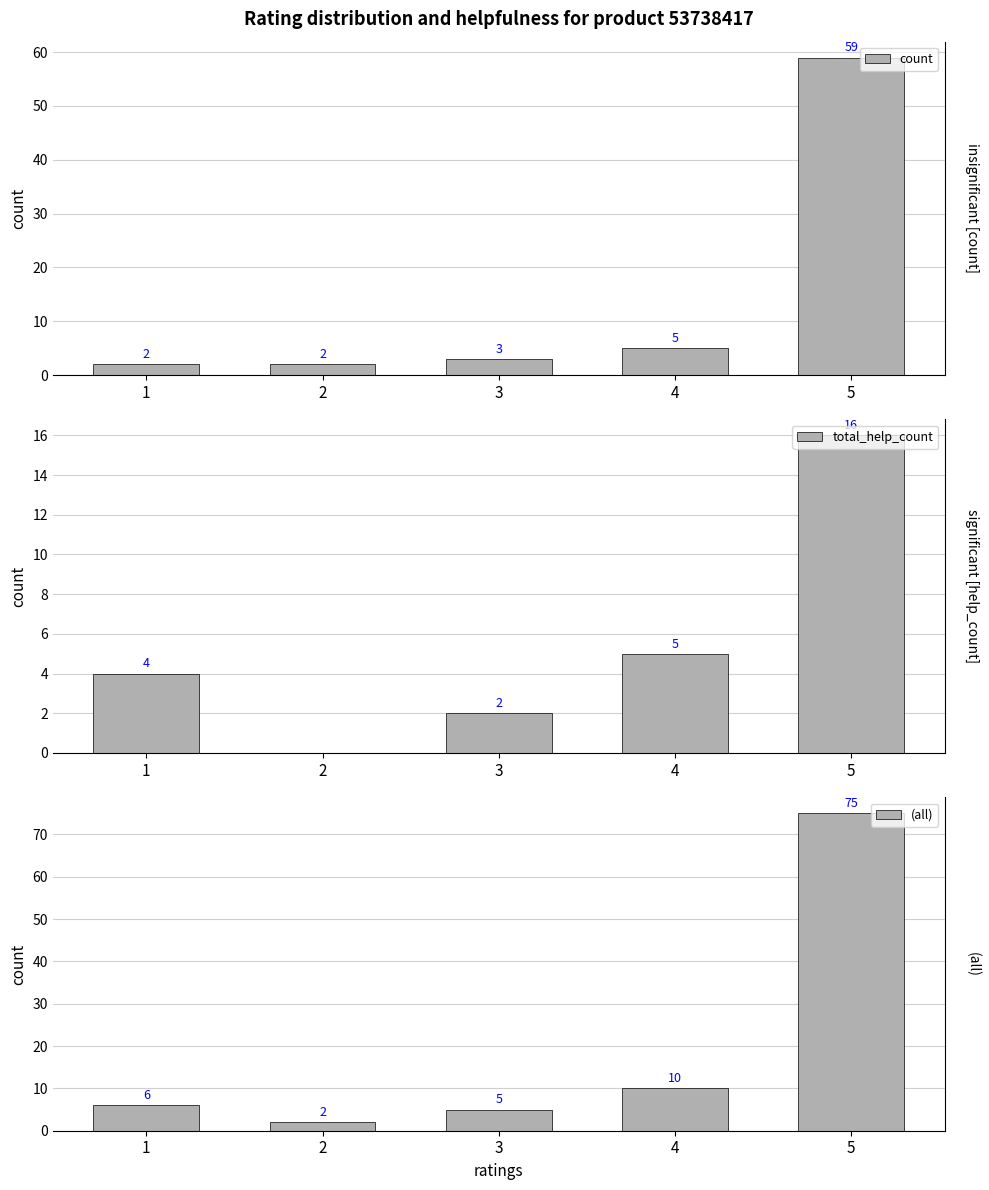

At 2, list the series in order from smallest to largest.

total_help_count, count, (all)